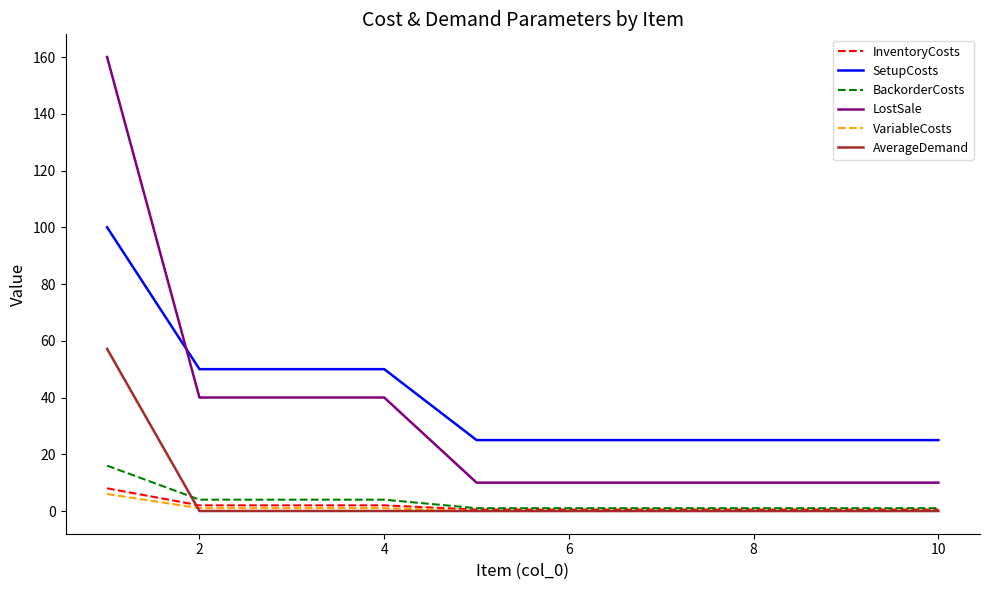

Which series has the largest range (max minus min)?

LostSale